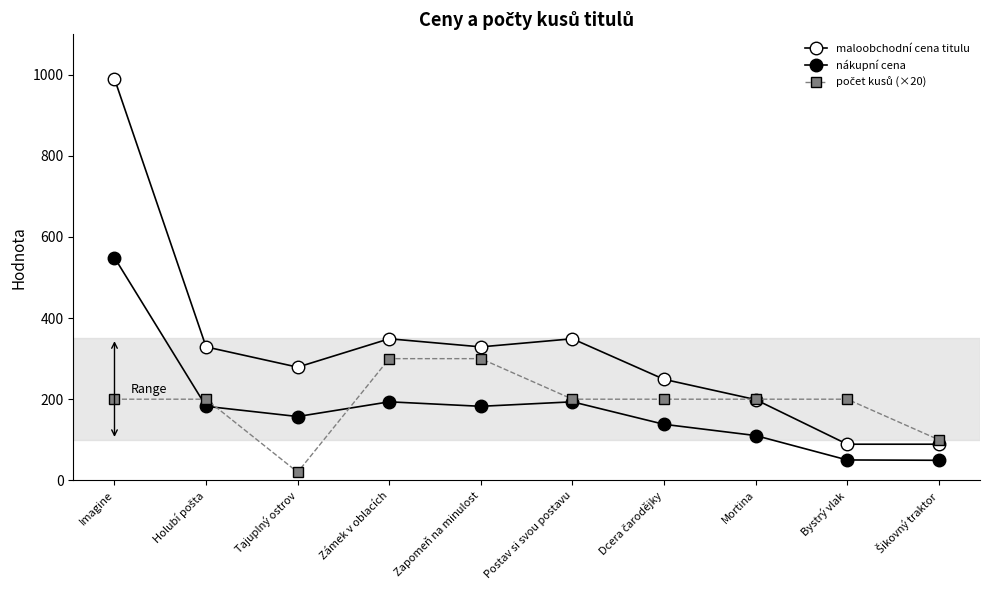

Which series has the widest spread of values?

maloobchodní cena titulu